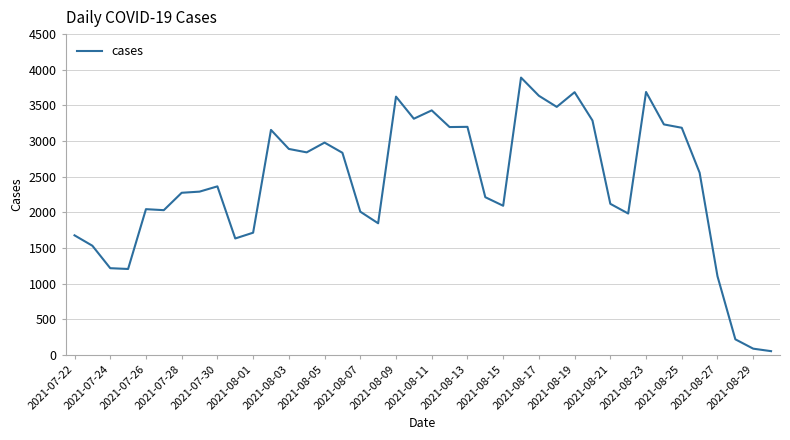

What is the greatest value displayed?

3890